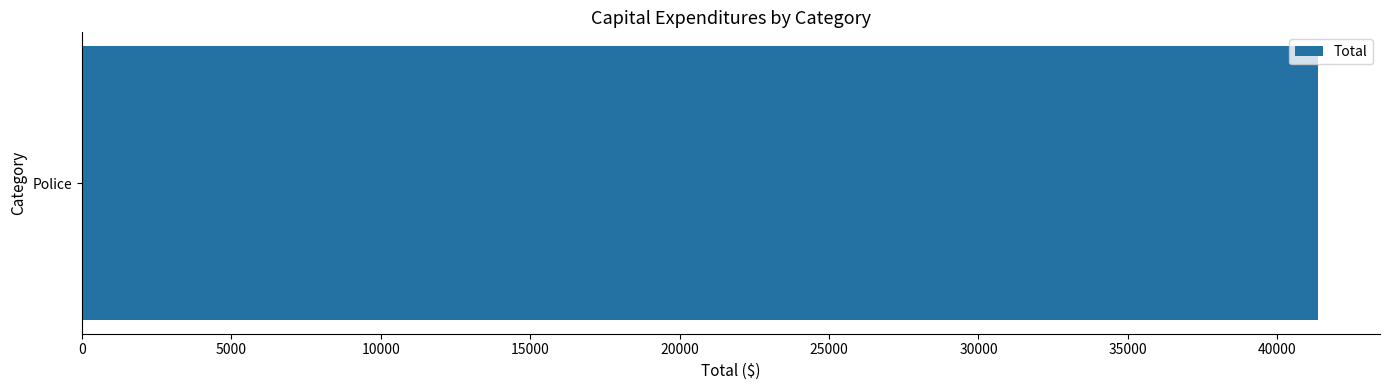

True or false: the data shows -26607 at Libraries.

False